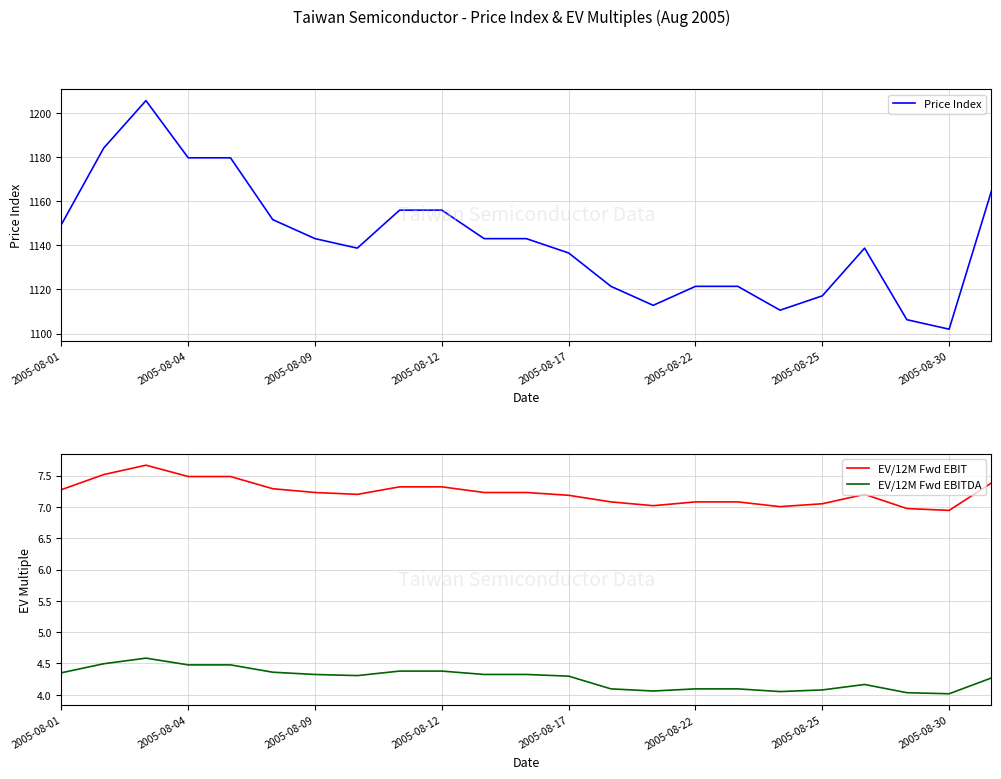

How many data points in Price Index are less than 1143?

11